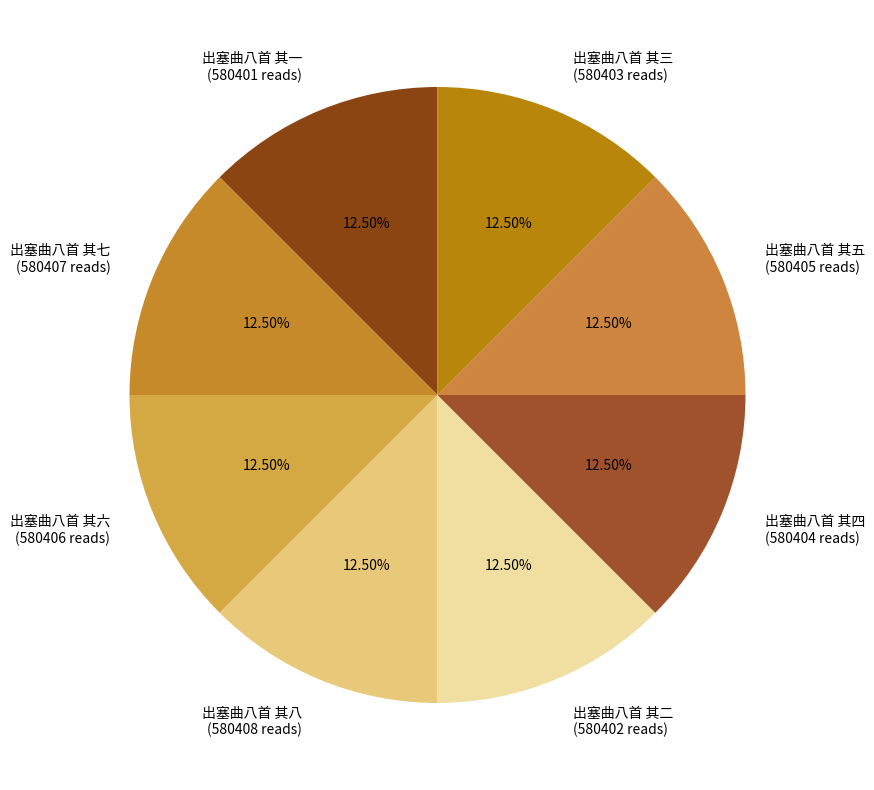

To the nearest percent, what is the combined percentage of 出塞曲八首 其七 and 出塞曲八首 其六?

25%